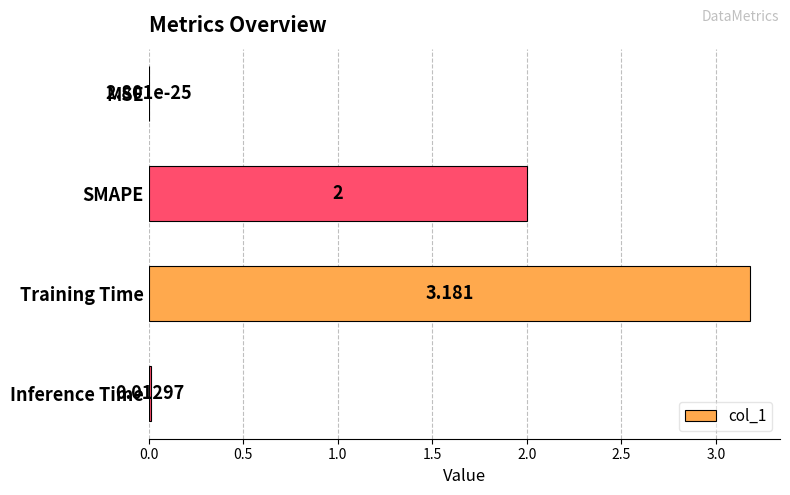

Where is the data nearest to the value 1?

Inference Time